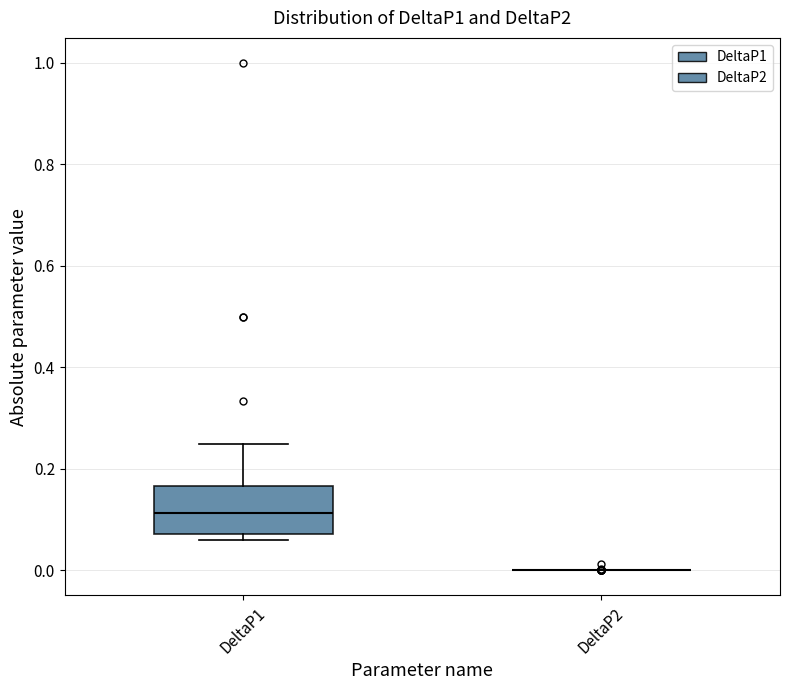

Reading left to right, transcribe this box plot: for each box, give where its median line is, the range the box spans, and where its two whiskers end, as read against the y-axis. The values are not printed on the chart, so give them approximately, as read against the axis.

DeltaP1: median 0.12, box 0.08 to 0.16, whiskers 0.06 to 0.24
DeltaP2: box collapsed to a line at 0.00, whiskers 0.00 to 0.00